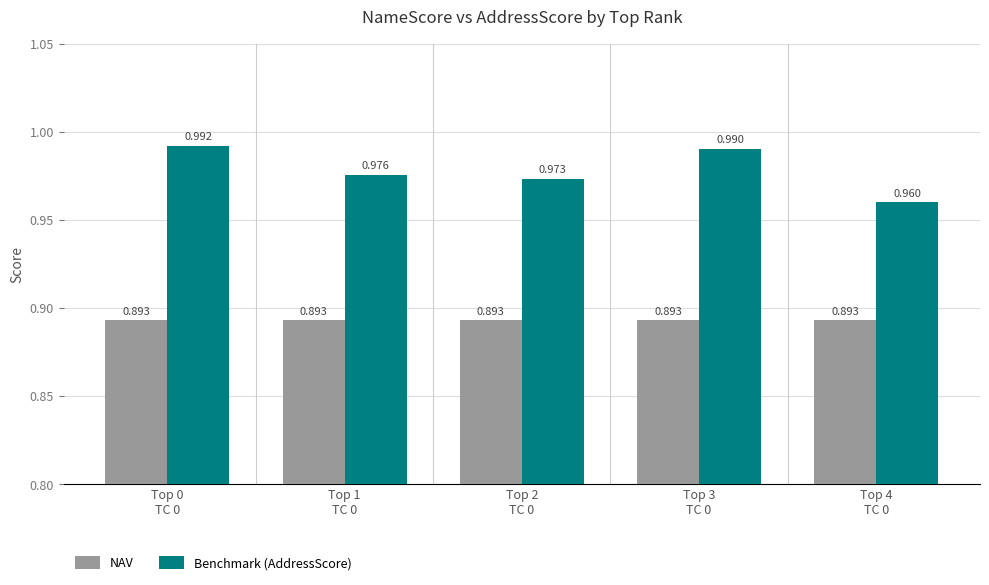

Rank the series by their maximum value, from highest to lowest.

Benchmark (AddressScore), NAV